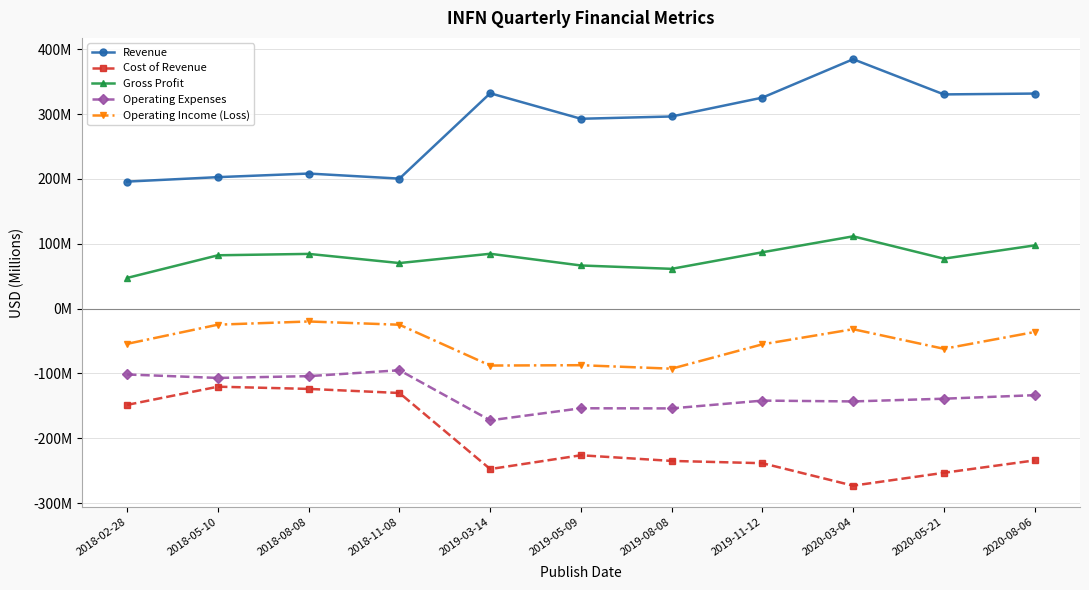

Is the value of Operating Expenses at 2018-05-10 greater than the value of Cost of Revenue at 2020-03-04?

Yes